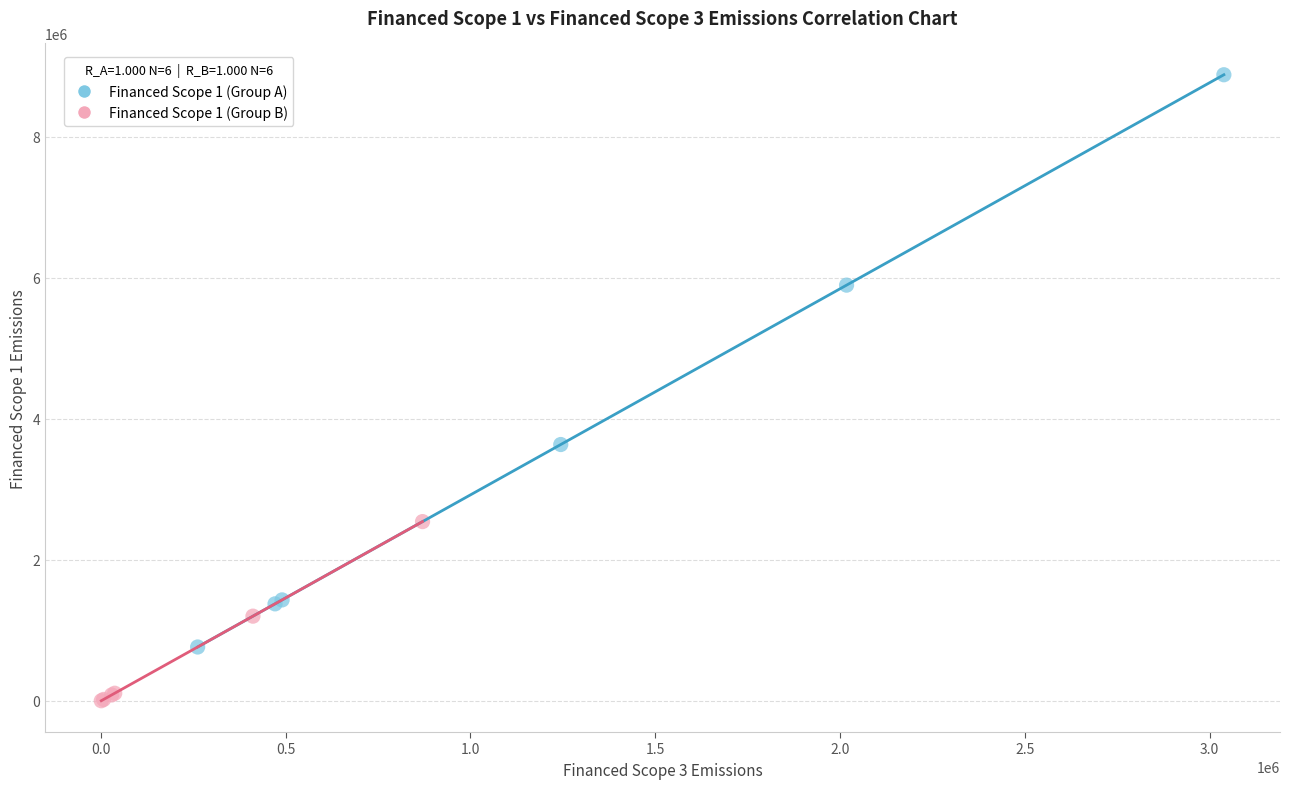

Which series contains the lowest Y value?

Financed Scope 1 (Group B)